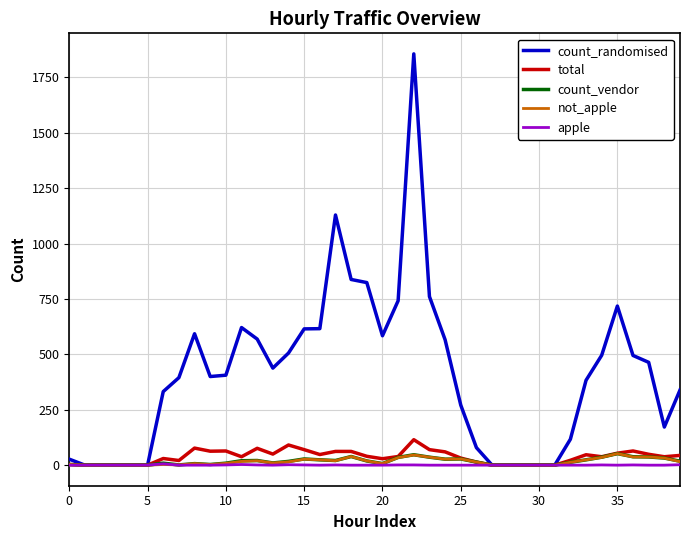

Which series has the largest total across all categories?

count_randomised